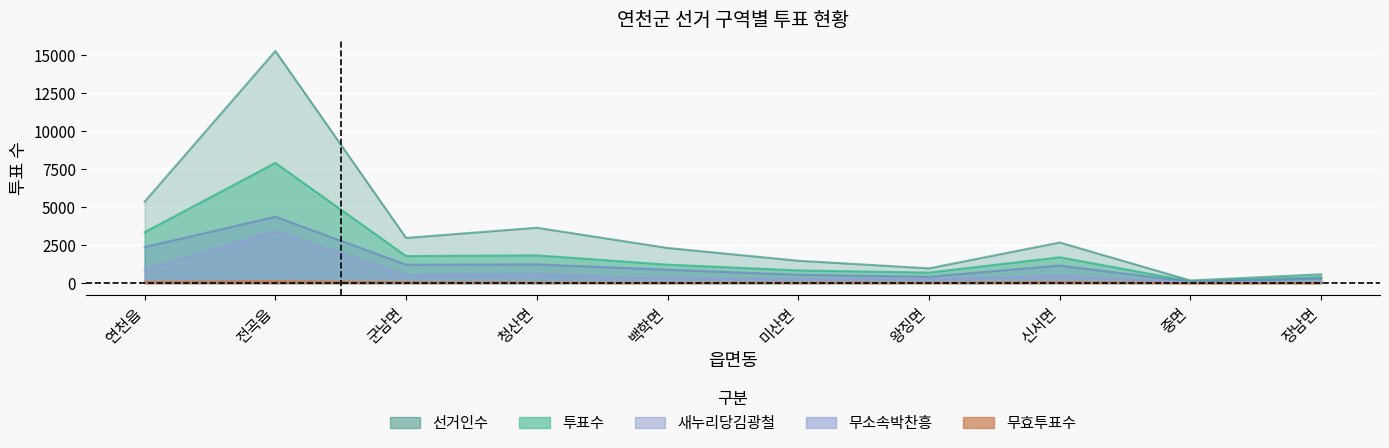

Rank the series by their maximum value, from lowest to highest.

무효투표수, 무소속박찬흥, 새누리당김광철, 투표수, 선거인수